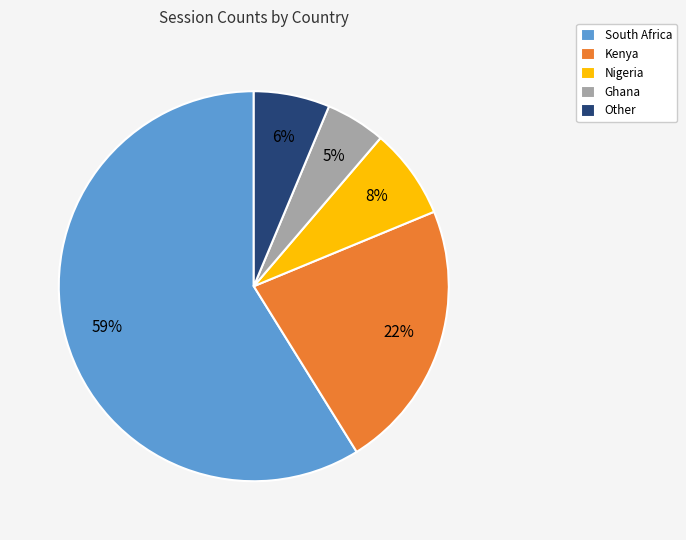

Does South Africa represent more than half of the total?

Yes